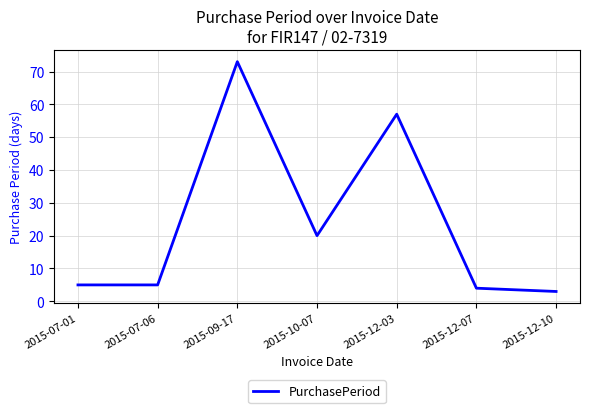

What position from the right is 2015-12-07?

2